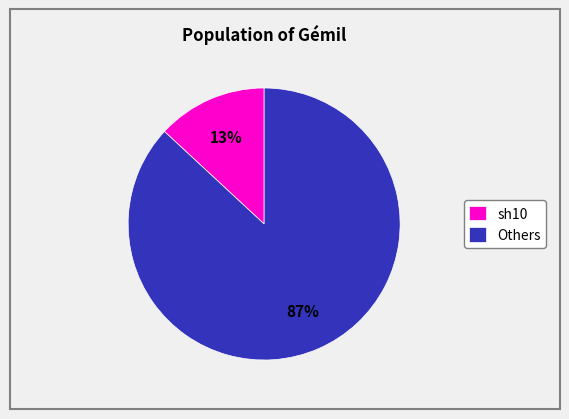

To the nearest percent, what is the combined percentage of sh10 and Others?

100%